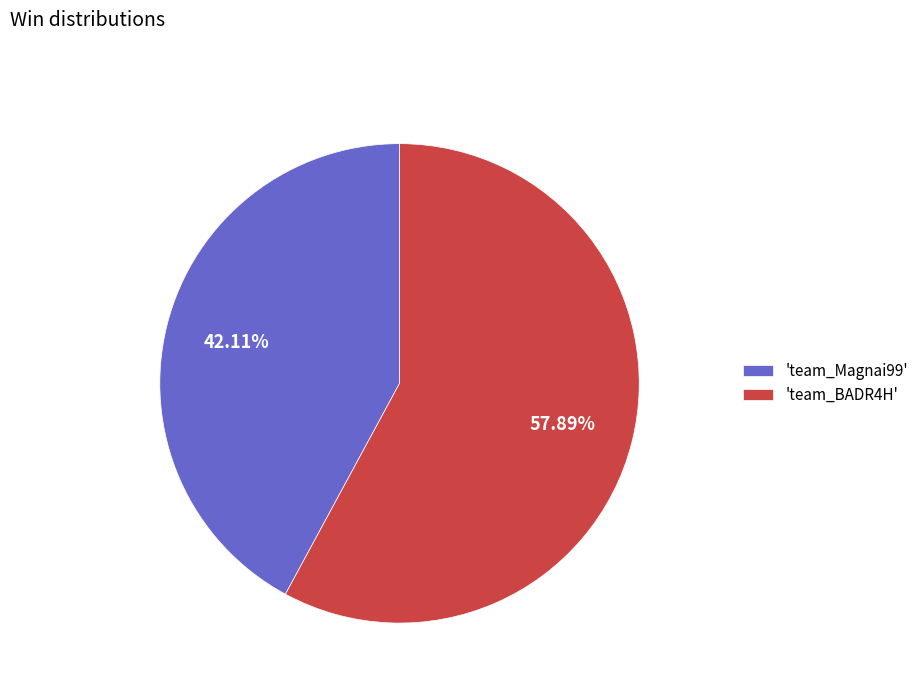

Between 'team_BADR4H' and 'team_Magnai99', which is larger?

'team_BADR4H'